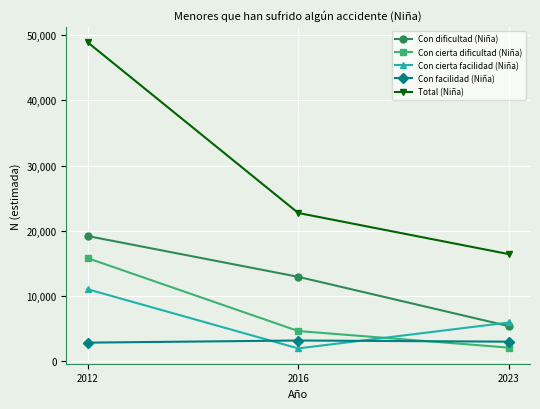

Rank the categories by Total (Niña) value from lowest to highest.

2023, 2016, 2012